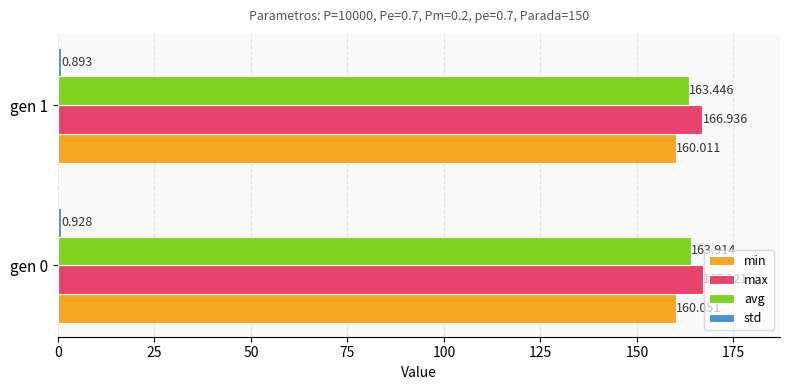

Which series has the largest range (max minus min)?

avg